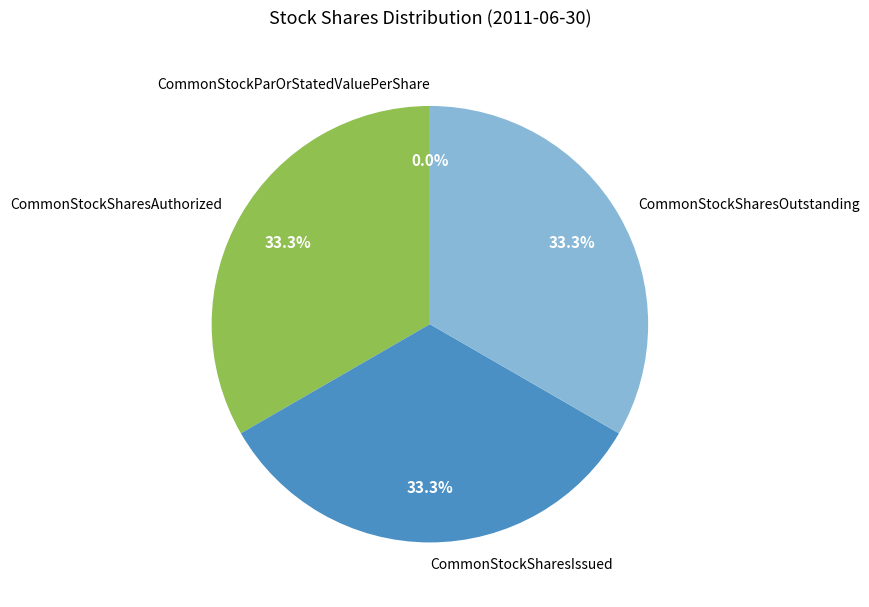

Approximately how many times larger is the value at CommonStockSharesAuthorized compared to CommonStockSharesIssued?

1.0